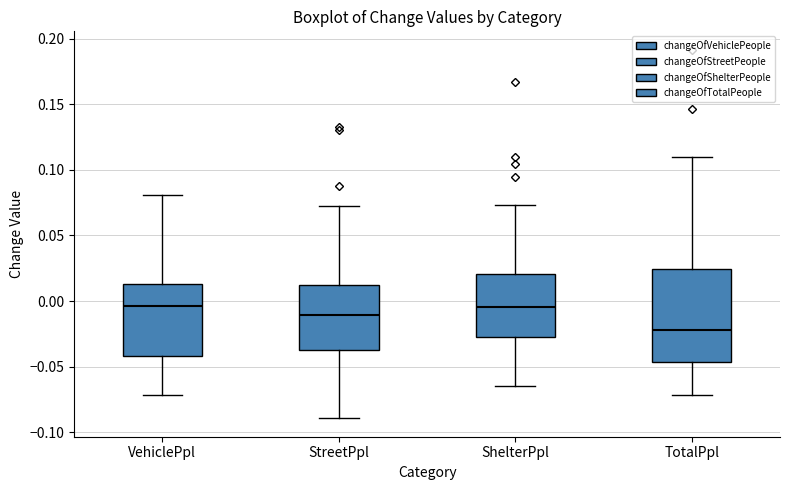

Which box is the tallest, from its lower edge to its upper edge?

TotalPpl